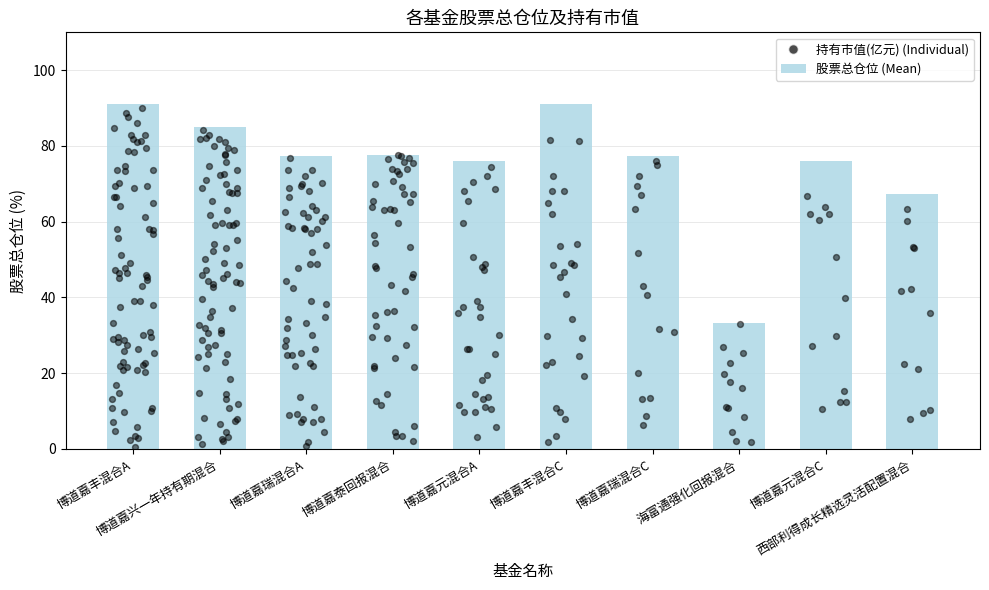

Which has a higher value, 博道嘉元混合A or 博道嘉丰混合A?

博道嘉丰混合A